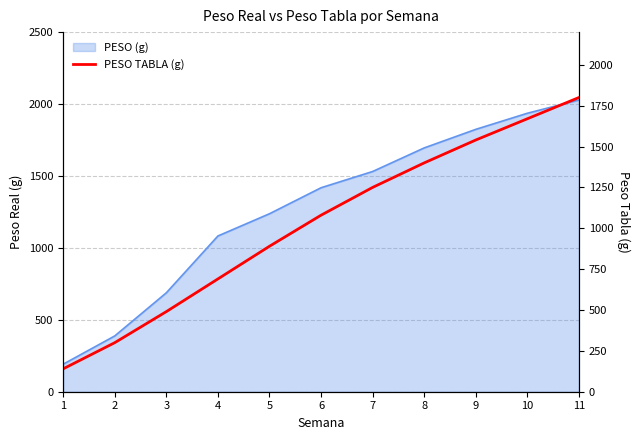

Reading left to right, extract all data points from this chart.

140	300	490	690	890	1080	1250	1400	1540	1670	1800